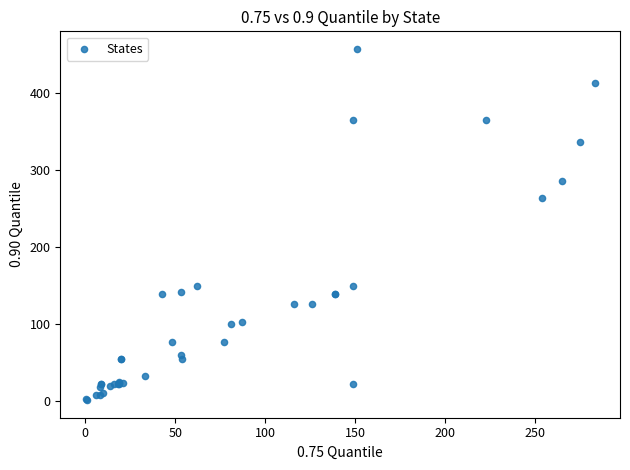

What Y value in the scatter plot is closest to 229?

264.0